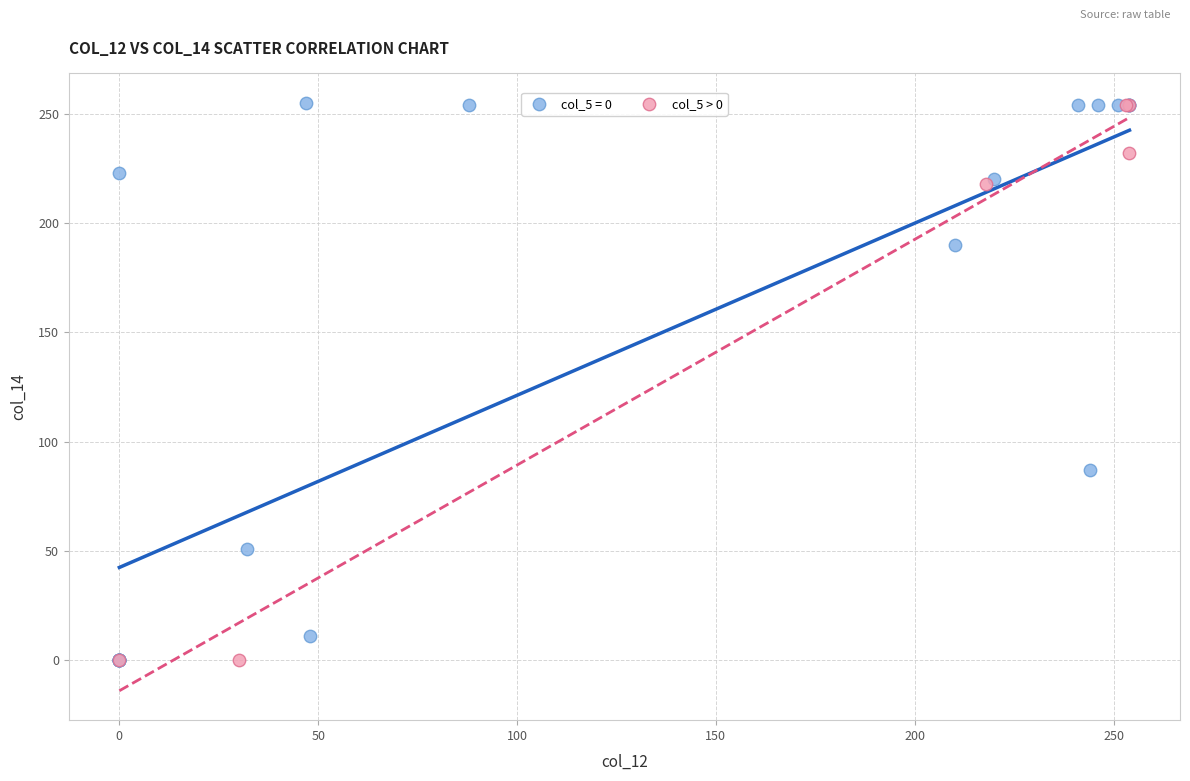

Which series has the widest spread of Y values?

col_5 = 0